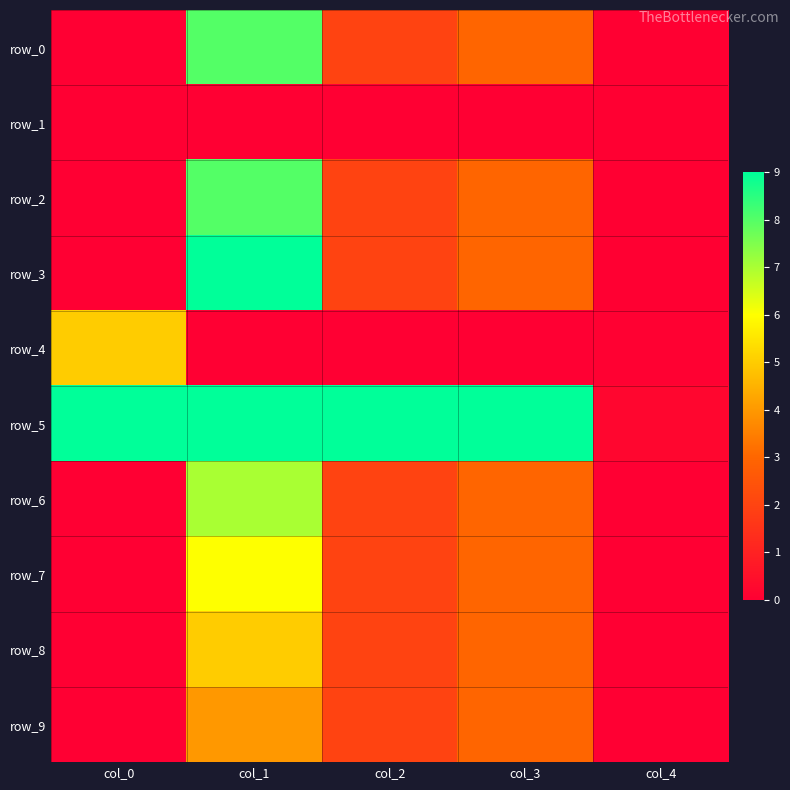

Reading left to right, transcribe all the data shown in this chart.

row_0: 0.0	8.0	2.0	3.0	0.0
row_1: 0.0	0.0	0.0	0.0	0.0
row_2: 0.0	8.0	2.0	3.0	0.0
row_3: 0.0	9.0	2.0	3.0	0.0
row_4: 5.0	0.0	0.0	0.0	0.0
row_5: 9.0	9.0	9.0	9.0	0.2
row_6: 0.0	7.0	2.0	3.0	0.0
row_7: 0.0	6.0	2.0	3.0	0.0
row_8: 0.0	5.0	2.0	3.0	0.0
row_9: 0.0	4.0	2.0	3.0	0.0